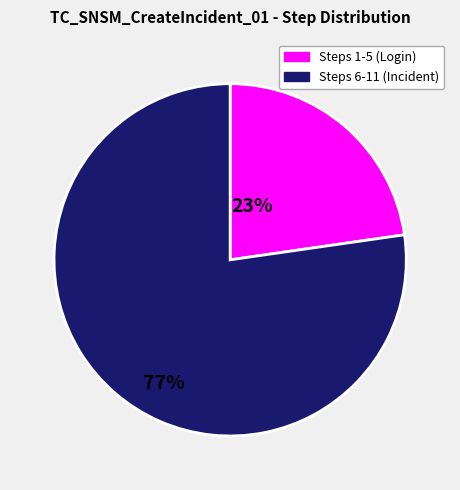

Is there any slice that represents more than half of the pie?

Yes